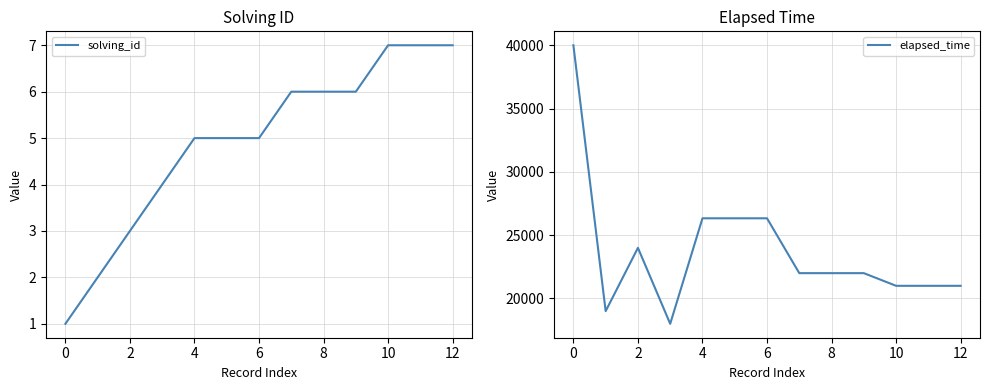

The solving_id series shows 12 at 12. True or false?

False